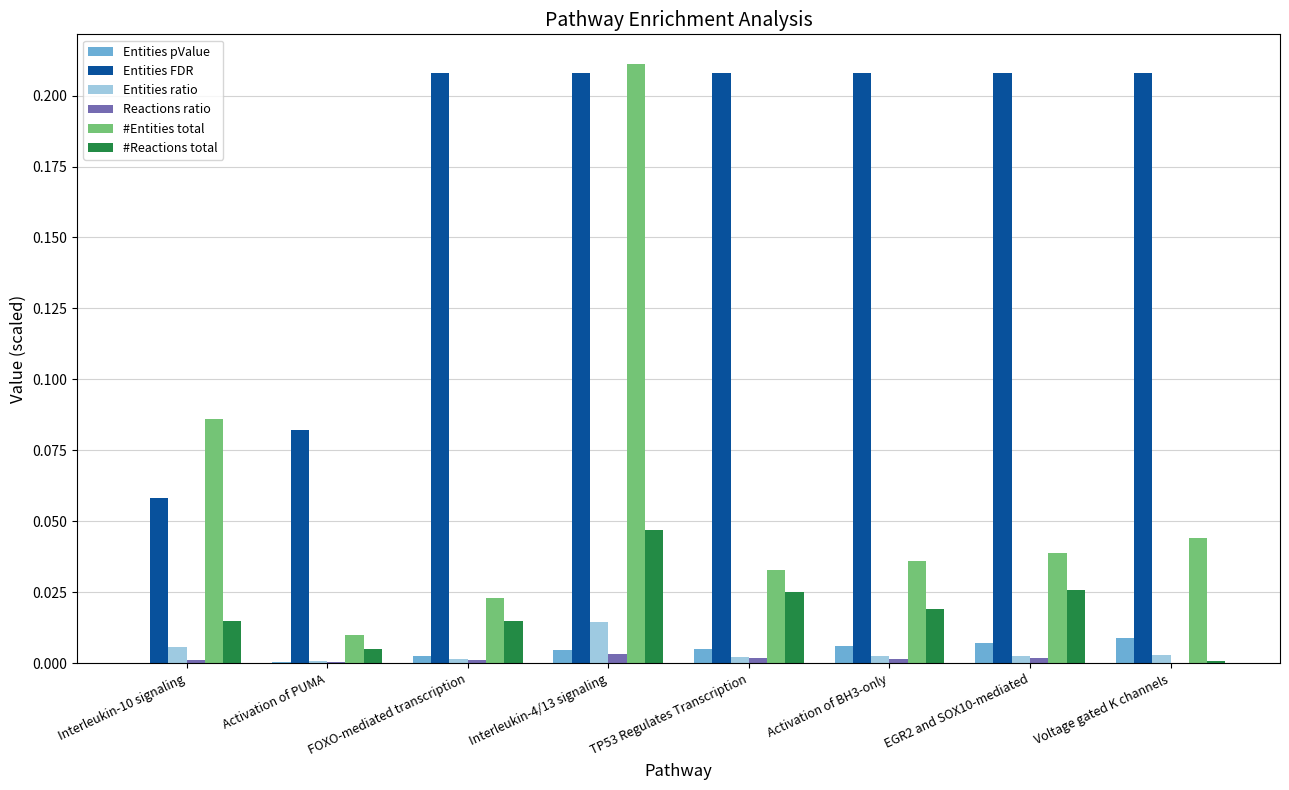

The #Entities total series shows 0.0 at Activation of BH3-only. True or false?

True